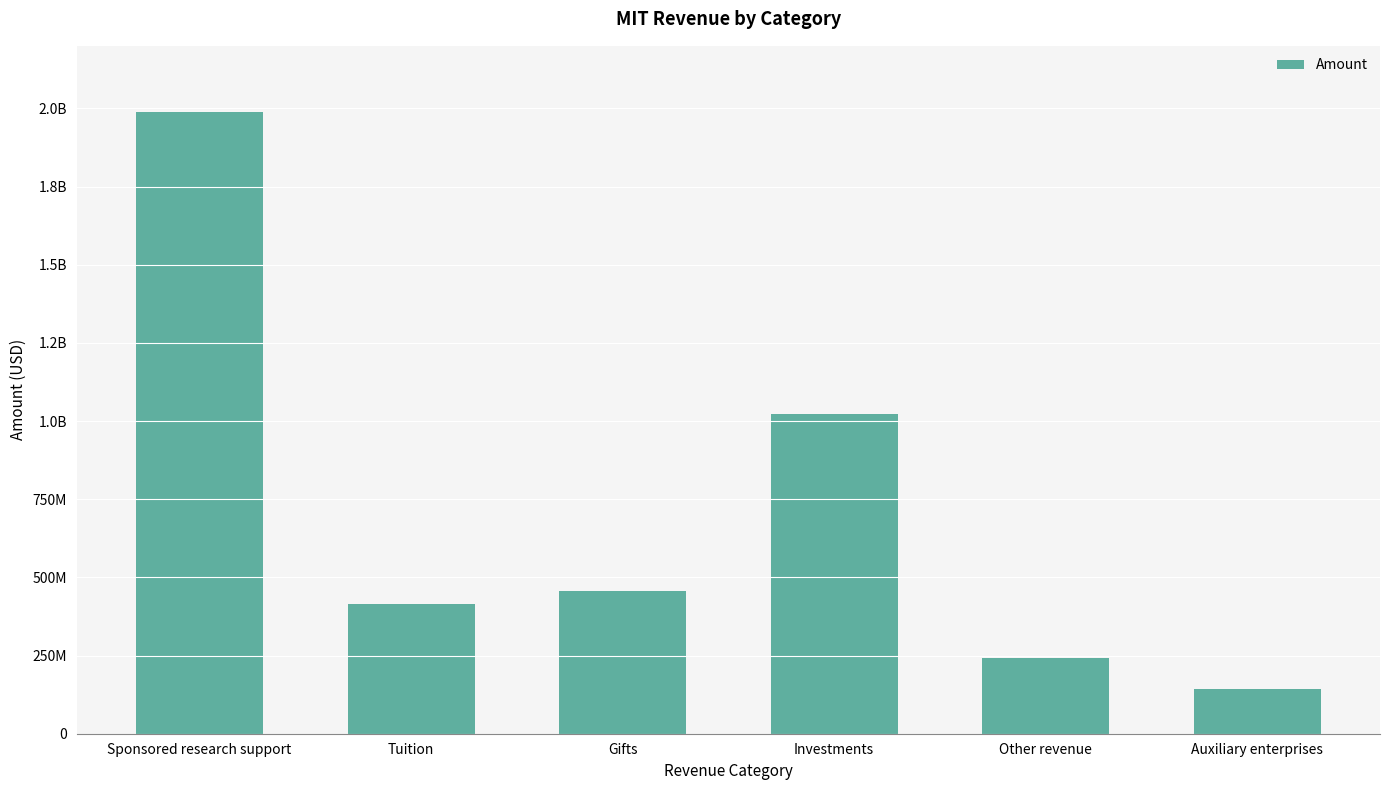

Rank the categories by value from lowest to highest.

Auxiliary enterprises, Other revenue, Tuition, Gifts, Investments, Sponsored research support